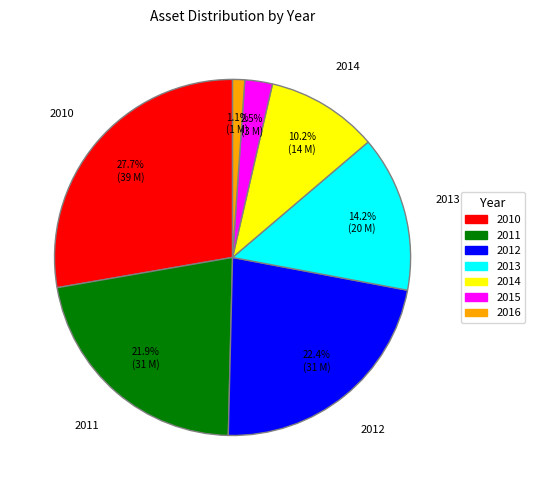

Combined, do 2014 and 2013 account for over 50%?

No